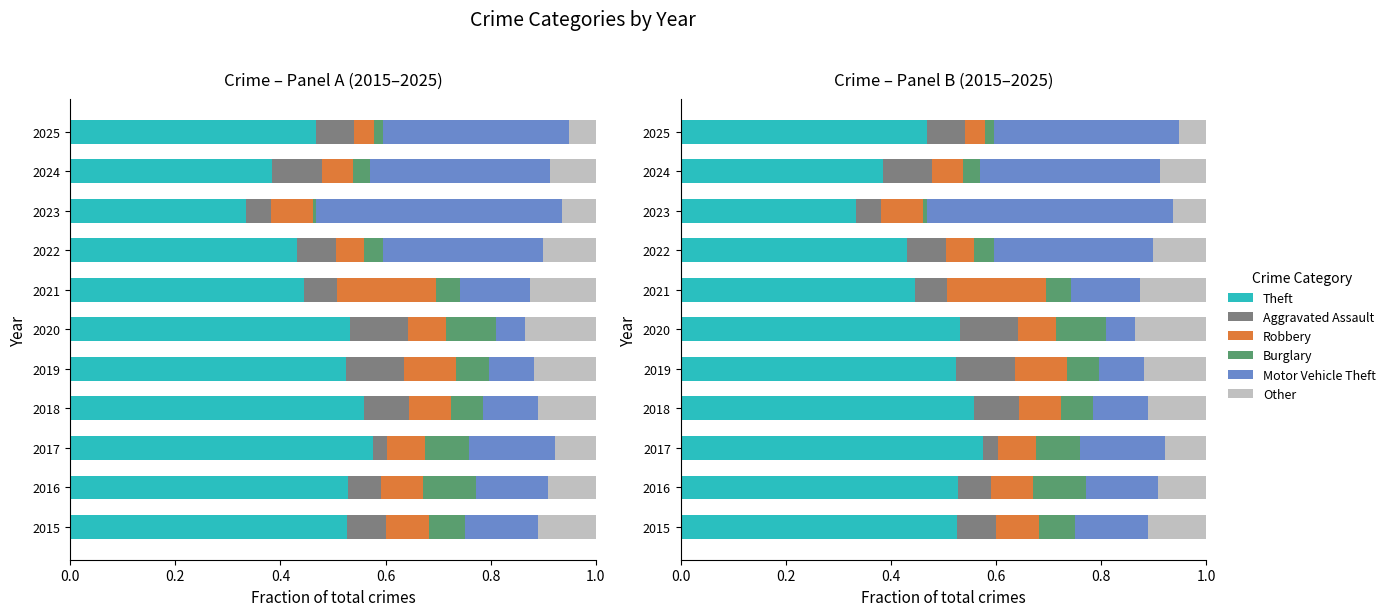

How many Aggravated Assault values are between 0 and 1?

11